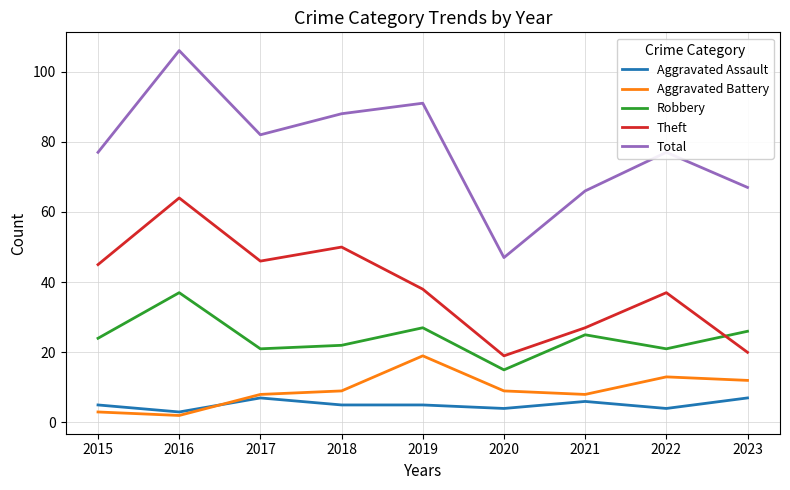

What is the difference between the Total values at 2016 and 2020?

59